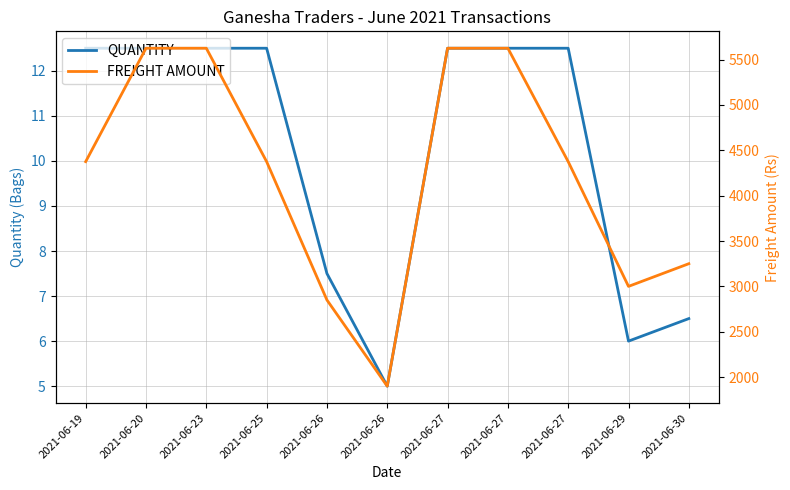

Reading right to left, transcribe all the data shown in this chart.

QUANTITY: 2021-06-30=6.5	2021-06-29=6.0	2021-06-27=12.5	2021-06-27=12.5	2021-06-27=12.5	2021-06-26=5.0	2021-06-26=7.5	2021-06-25=12.5	2021-06-23=12.5	2021-06-20=12.5	2021-06-19=12.5
FREIGHT AMOUNT: 2021-06-30=3250.0	2021-06-29=3000.0	2021-06-27=4375.0	2021-06-27=5625.0	2021-06-27=5625.0	2021-06-26=1900.0	2021-06-26=2850.0	2021-06-25=4375.0	2021-06-23=5625.0	2021-06-20=5625.0	2021-06-19=4375.0